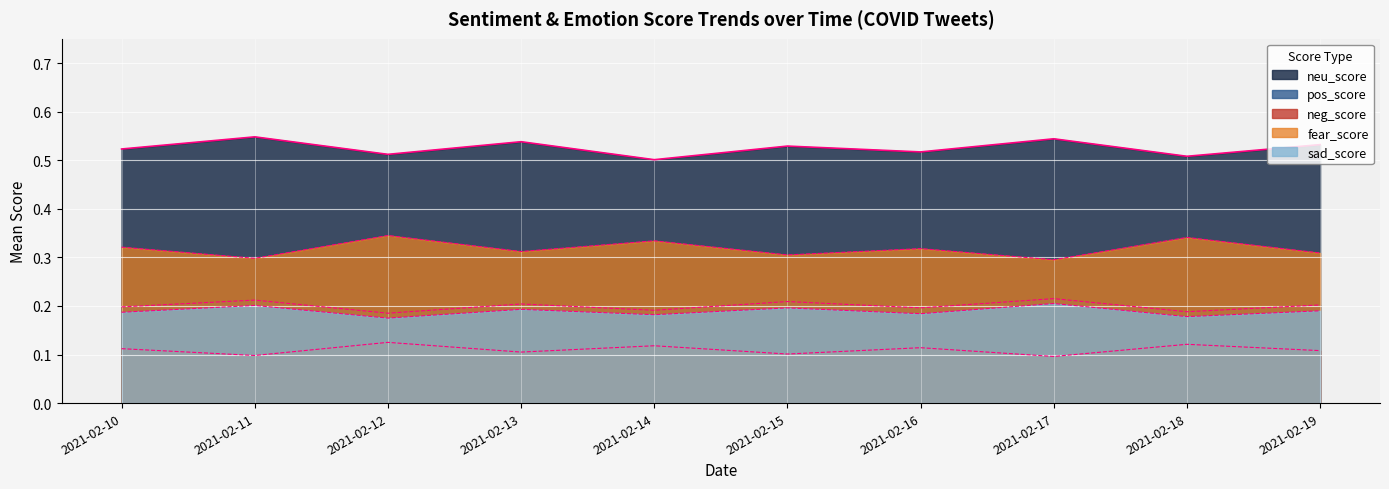

What are all the series names shown in the legend?

neu_score, pos_score, neg_score, fear_score, sad_score